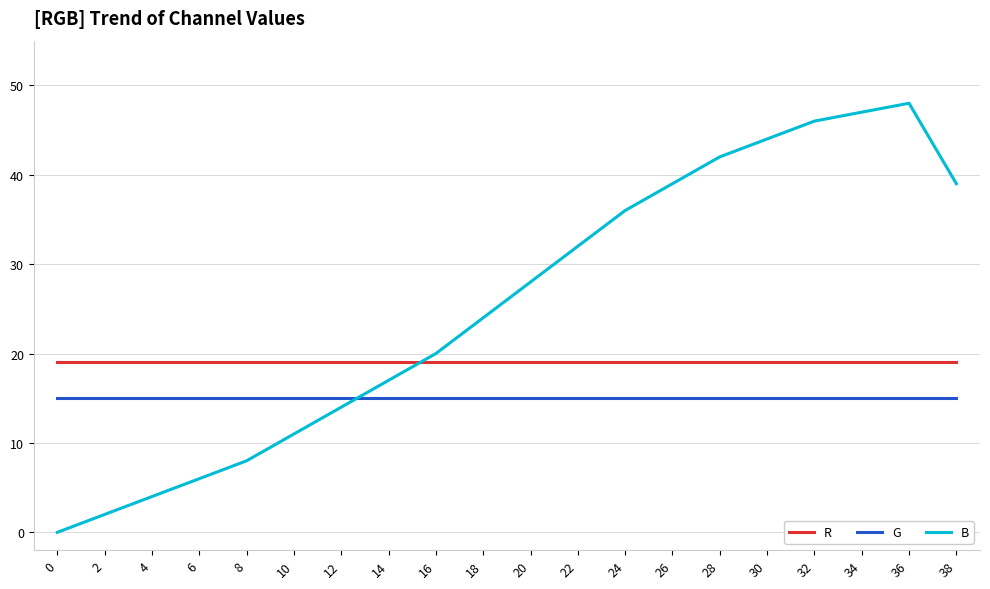

Reading right to left, list all the values displayed in this chart.

R: 19	19	19	19	19	19	19	19	19	19	19	19	19	19	19	19	19	19	19	19
G: 15	15	15	15	15	15	15	15	15	15	15	15	15	15	15	15	15	15	15	15
B: 39	48	47	46	44	42	39	36	32	28	24	20	17	14	11	8	6	4	2	0